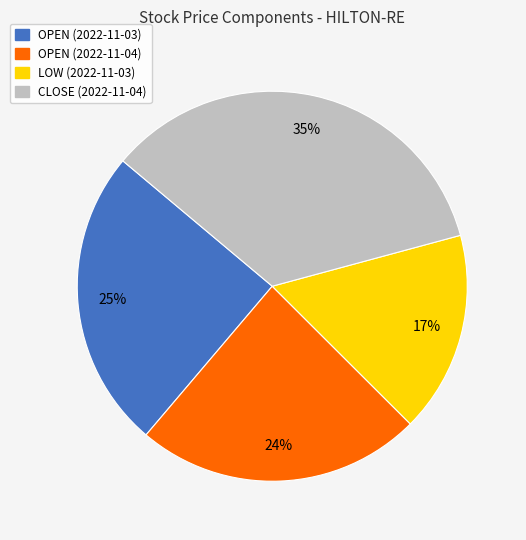

Is it true that CLOSE (2022-11-04) is 35% of the pie?

True